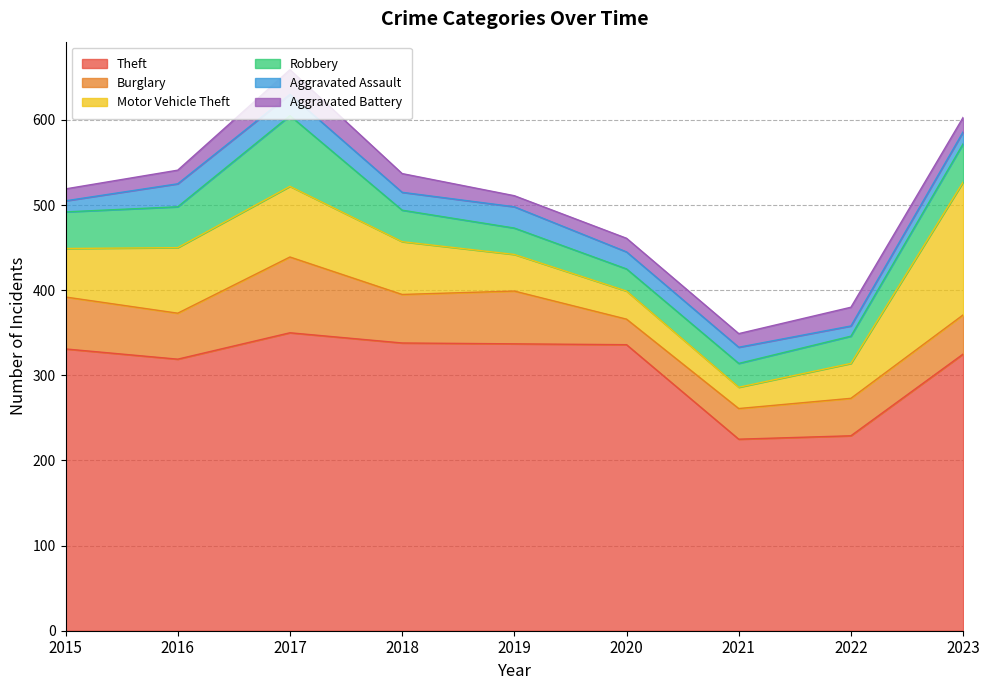

How many distinct data groups are displayed?

6